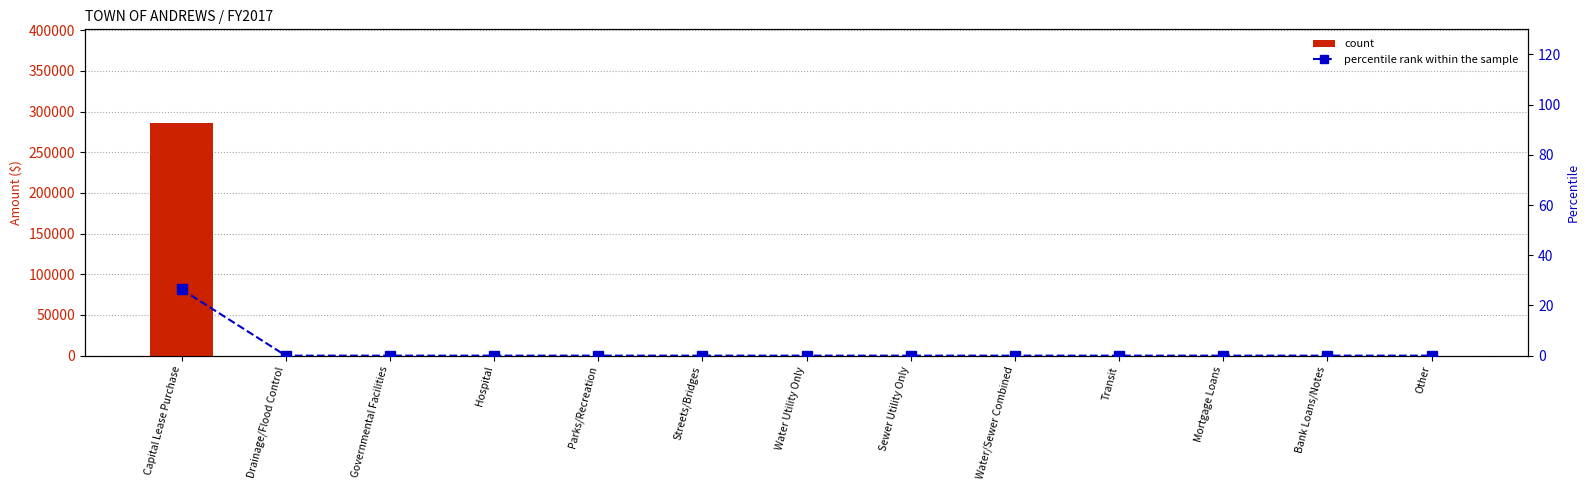

Which series has the largest total across all categories?

Outstanding at End of Fiscal Year